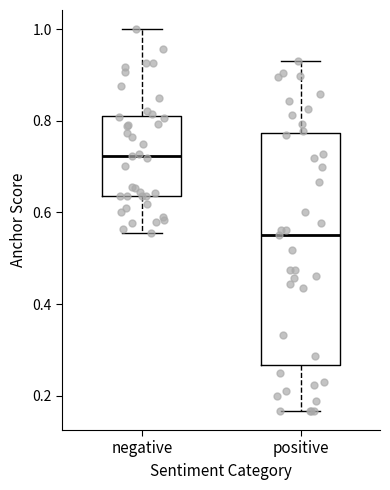

Reading left to right, transcribe this box plot: for each box, give where its median line is, the range the box spans, and where its two whiskers end, as read against the y-axis. The values are not printed on the chart, so give them approximately, as read against the axis.

negative: median 0.72, box 0.64 to 0.82, whiskers 0.56 to 1.00
positive: median 0.56, box 0.26 to 0.78, whiskers 0.16 to 0.94